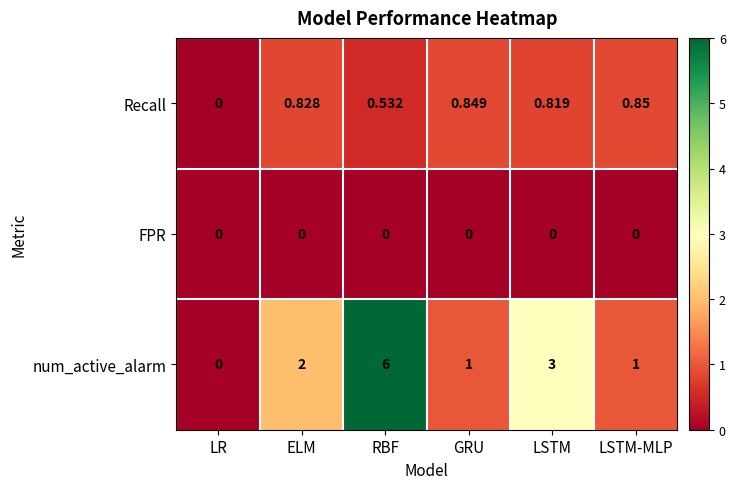

Rank the series at GRU from highest to lowest value.

num_active_alarm, Recall, FPR